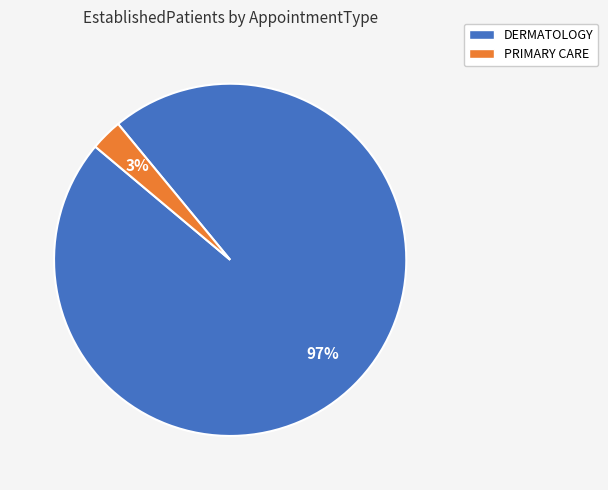

Is it true that DERMATOLOGY is 97% of the pie?

True